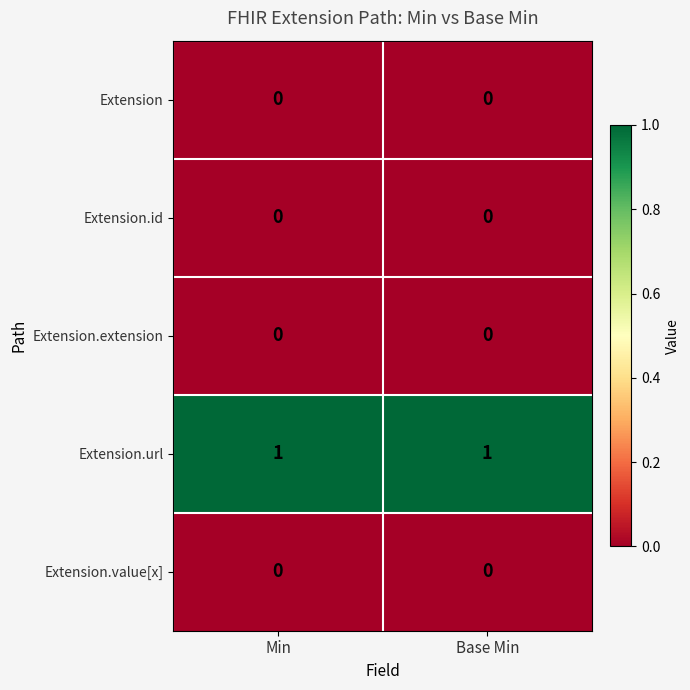

Which series has the largest total across all categories?

Extension.url